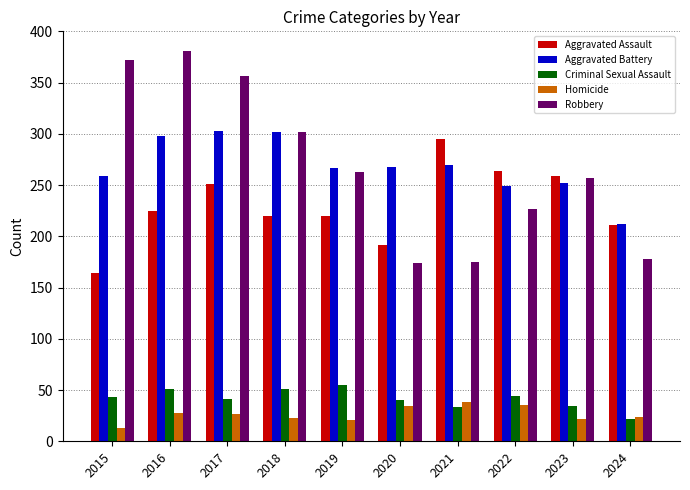

What is the difference between the highest and lowest values at 2015?

359